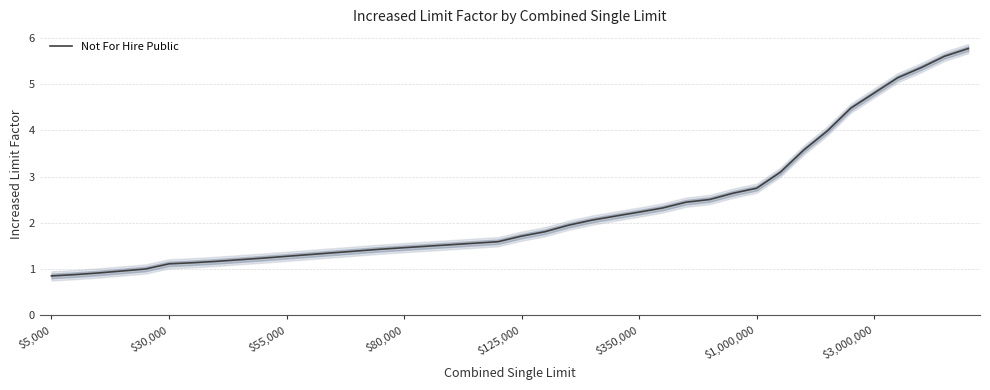

What is the minimum value shown in the chart?

0.8